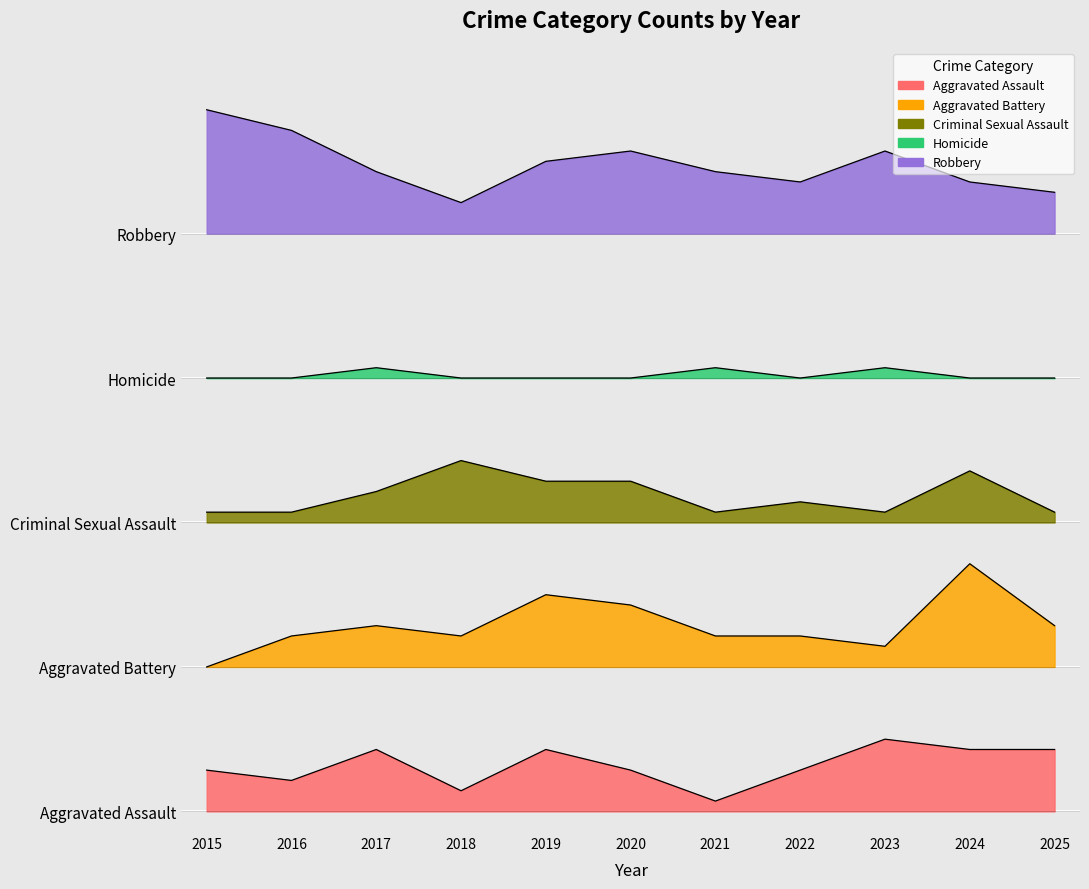

How many series are shown in this chart?

5